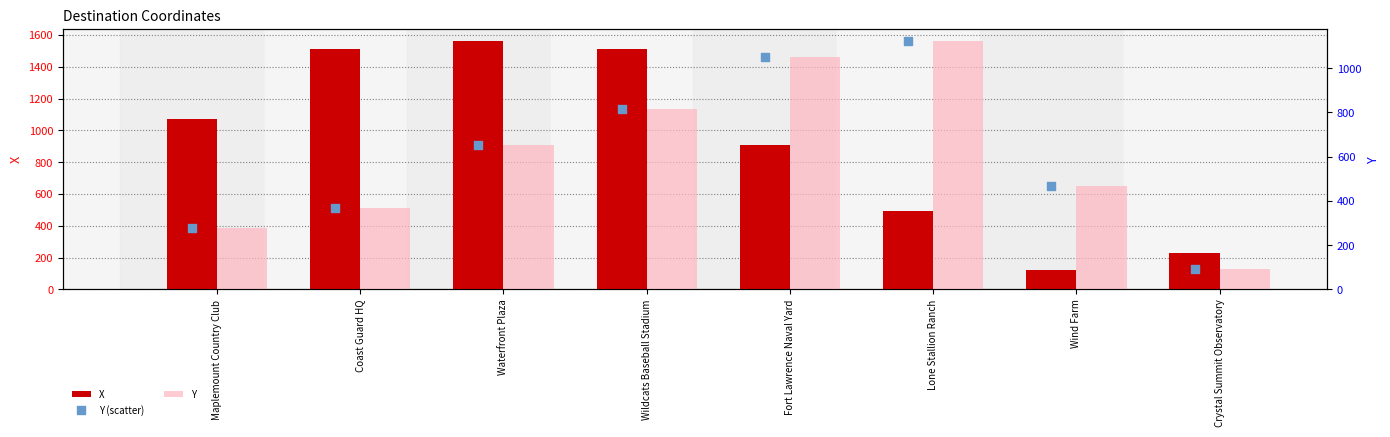

At which category is the sum across all series the highest?

Wildcats Baseball Stadium